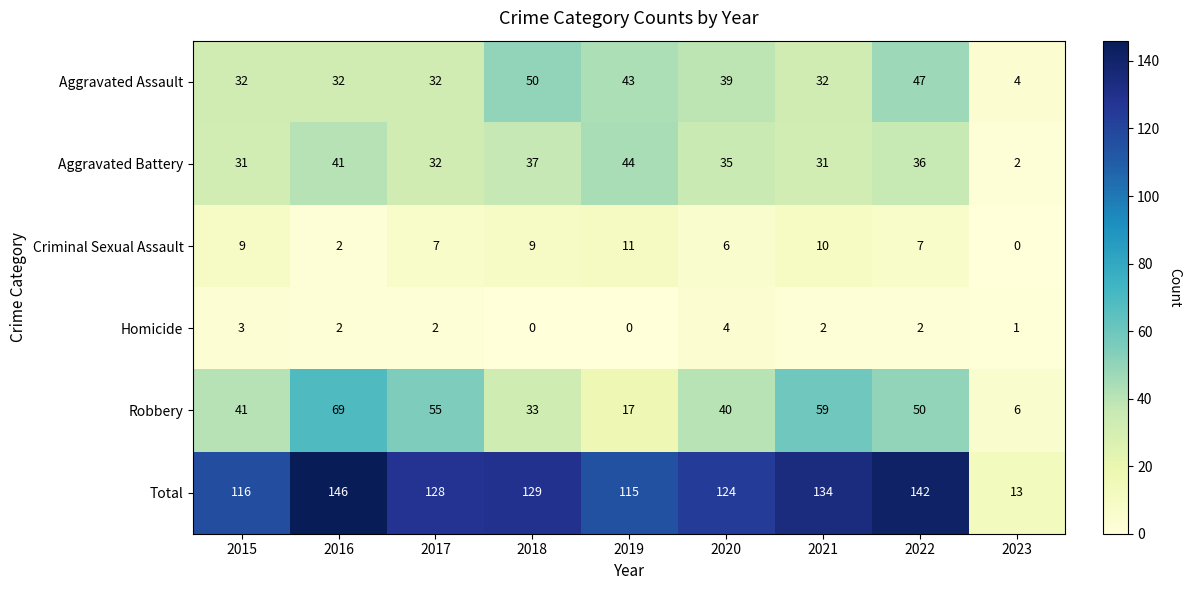

Which series has the largest total across all categories?

Total